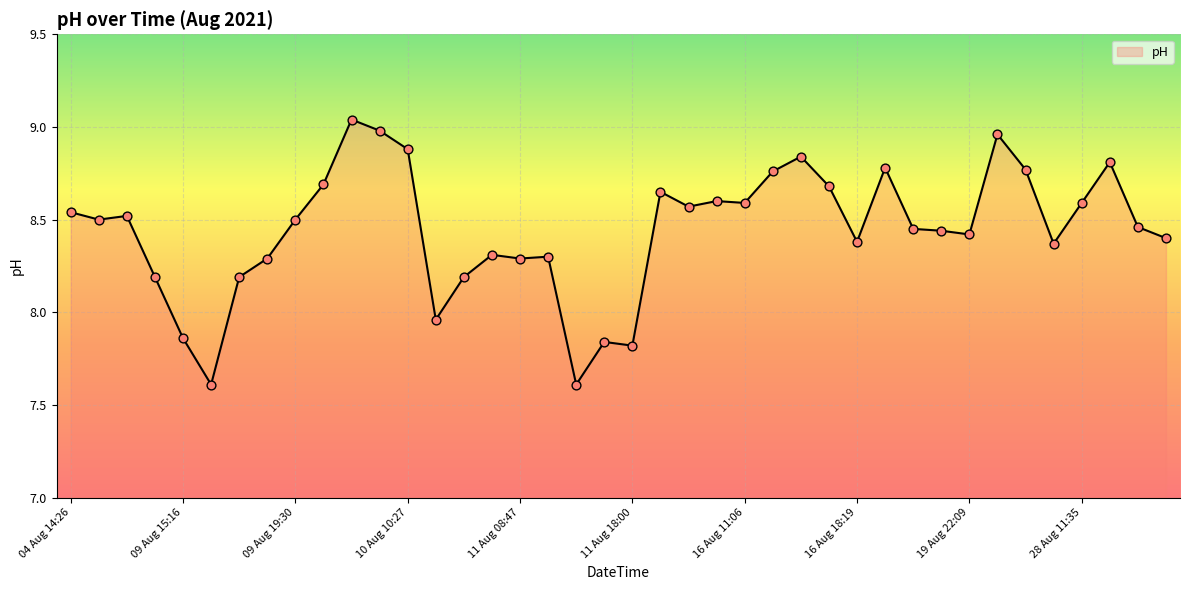

What is the difference between the maximum and minimum values?

1.4